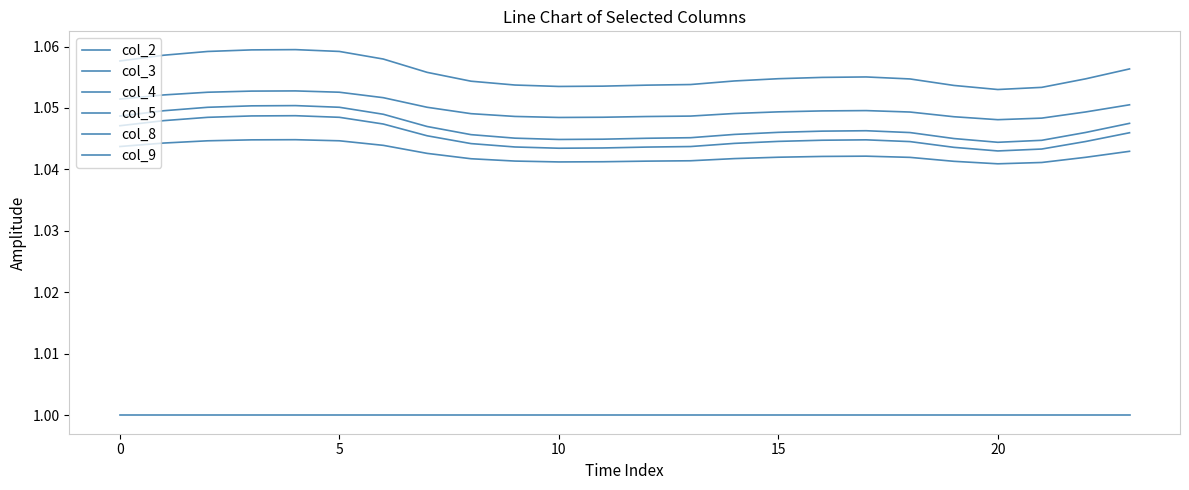

How many interior local peaks does the col_9 series have?

2